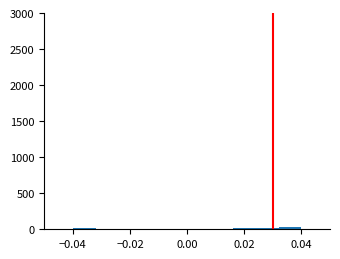

Reading left to right, transcribe this chart: for each bar, give the range it covers on the x-axis and its height. The values are not printed on the chart, so give them approximately, as read against the axis.

-0.040 to -0.032: under 50
-0.032 to -0.024: under 50
-0.024 to -0.016: under 50
-0.016 to -0.008: under 50
-0.008 to 0.000: under 50
0.000 to 0.008: under 50
0.008 to 0.016: under 50
0.016 to 0.024: under 50
0.024 to 0.032: under 50
0.032 to 0.040: under 50